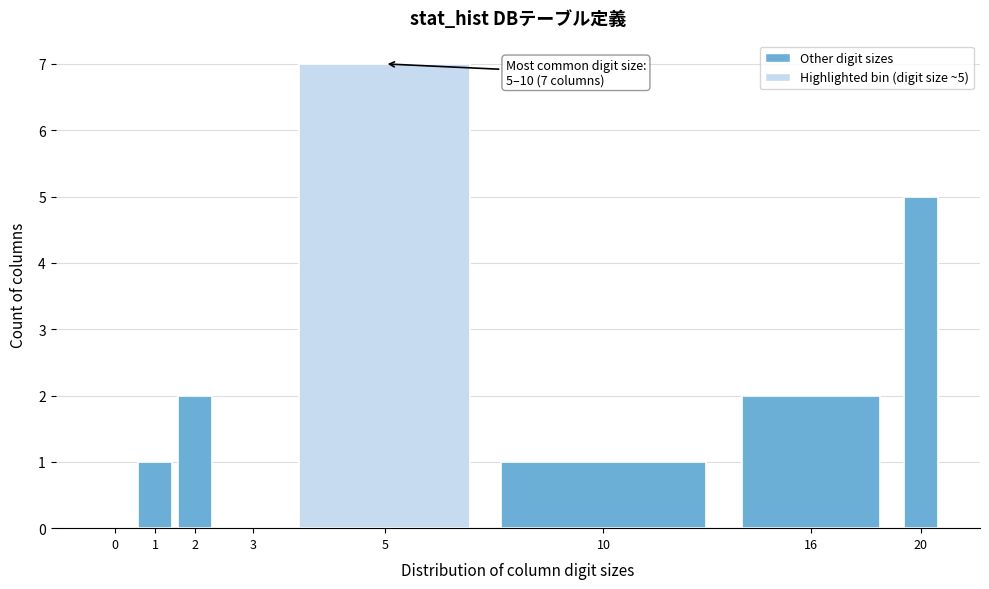

Reading left to right, what are all the values shown in this chart?

0=0	1=1	2=2	3=0	5=7	10=1	16=2	20=5